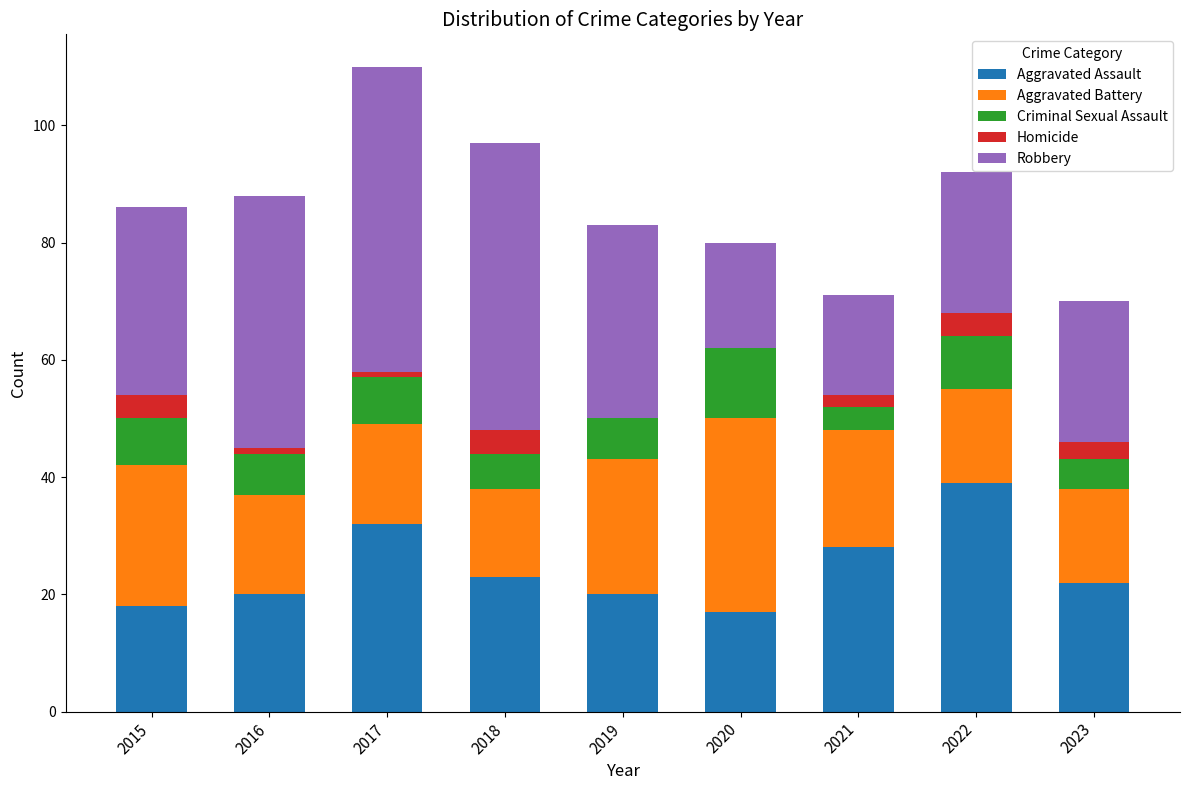

The value of Aggravated Assault at 2020 is 17. True or false?

True